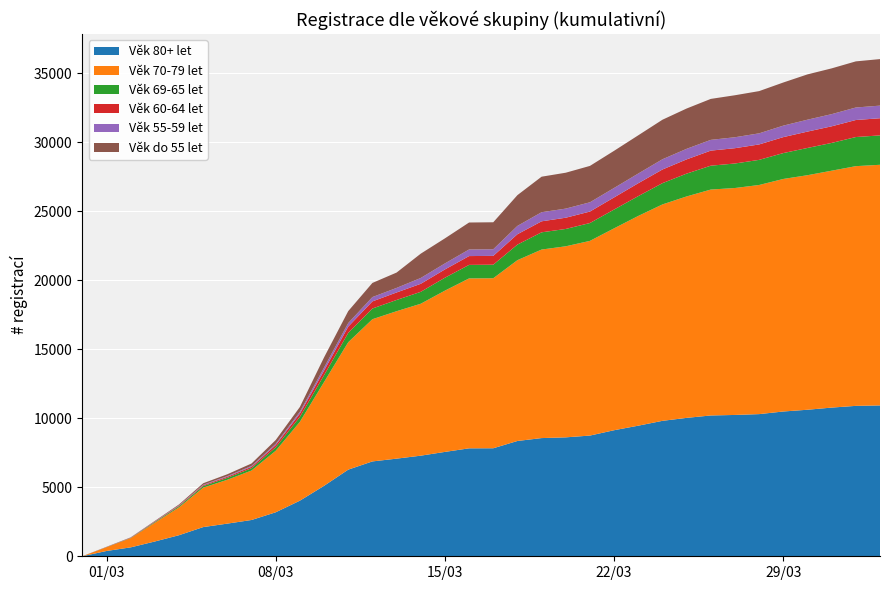

Reading right to left, what are all the values shown in this chart?

Věk 80+ let: 10935	10903	10778	10622	10495	10305	10245	10207	10033	9818	9467	9138	8750	8621	8568	8358	7830	7825	7566	7293	7077	6876	6280	5107	4031	3189	2631	2368	2116	1528	1073	646	384	4
Věk 70-79 let: 17443	17376	17172	17001	16856	16609	16450	16376	16051	15687	15204	14634	14113	13849	13666	13106	12324	12317	11690	11012	10687	10308	9236	7523	5715	4460	3586	3178	2861	2023	1360	667	273	1
Věk 69-65 let: 2131	2110	2013	1975	1876	1821	1777	1730	1654	1542	1436	1363	1293	1257	1249	1130	982	980	936	864	814	775	676	494	358	249	168	140	112	79	48	17	8	0
Věk 60-64 let: 1243	1235	1204	1186	1157	1118	1109	1092	1032	990	935	878	832	814	798	750	639	639	600	581	544	516	455	334	238	162	100	79	58	43	31	19	8	0
Věk 55-59 let: 915	906	882	863	832	805	794	780	765	742	703	686	672	661	659	604	480	478	436	423	331	314	259	218	132	92	63	50	38	26	15	9	4	0
Věk do 55 let: 3372	3344	3318	3284	3127	3061	3044	2969	2922	2865	2771	2693	2637	2602	2575	2230	1956	1955	1816	1762	1112	1024	865	740	349	274	178	132	109	60	37	15	10	0